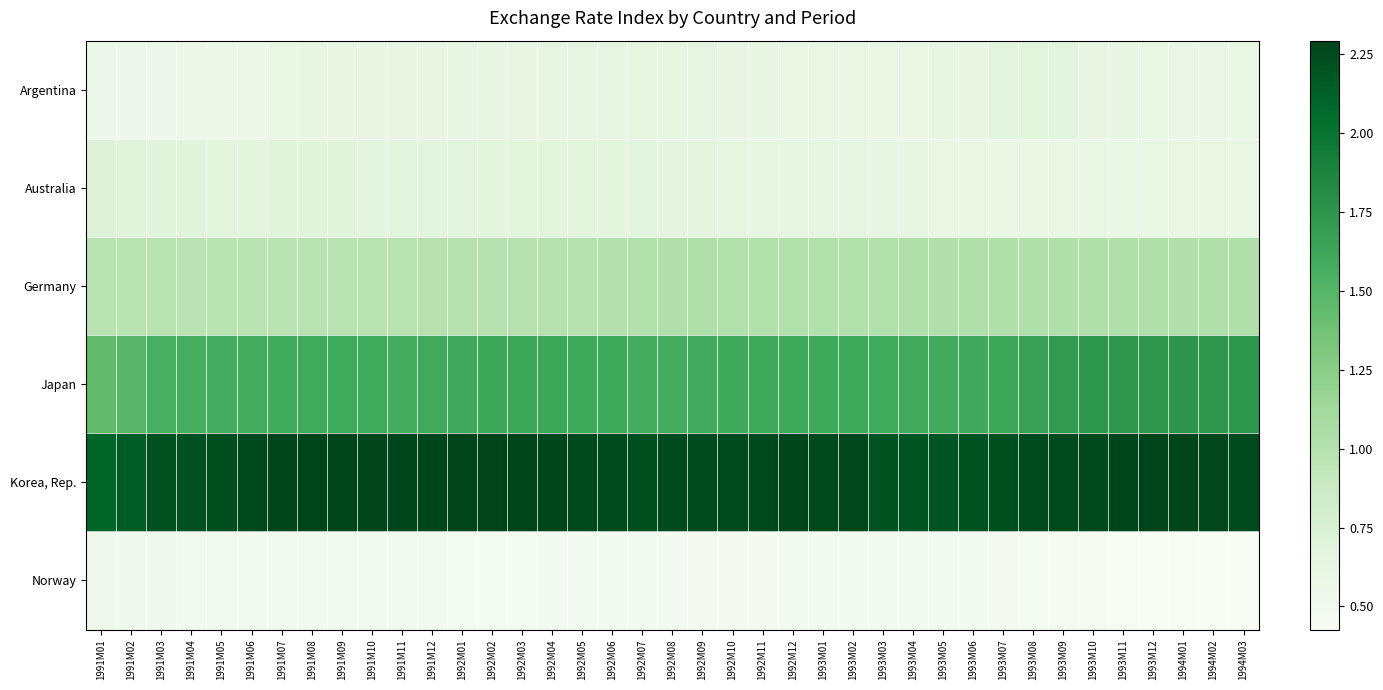

Which series has the widest spread of values?

Japan